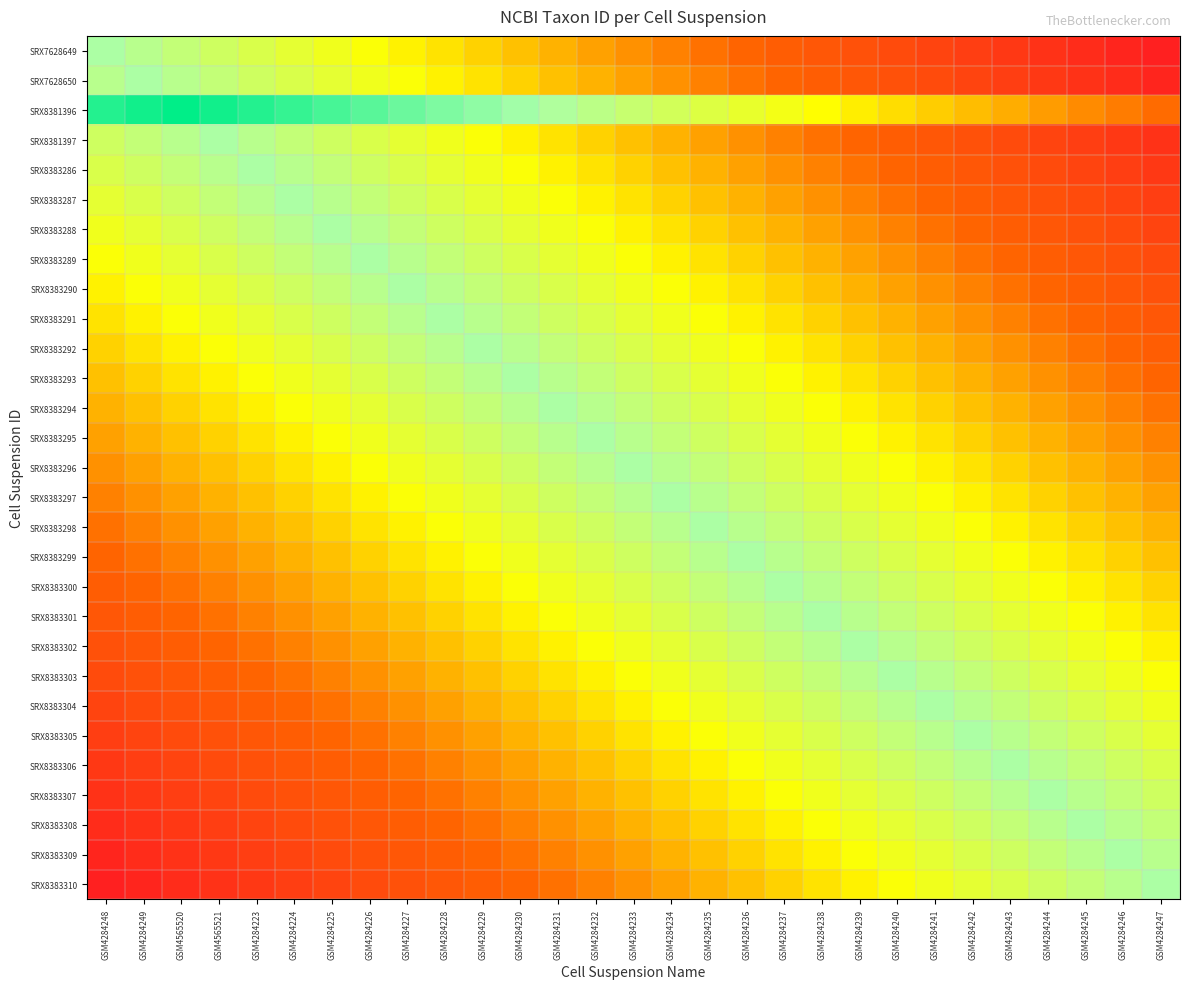

Reading left to right, transcribe all the data shown in this chart.

SRX7628649: GSM4284248=9606	GSM4284249=9556	GSM4565520=9506	GSM4565521=9456	GSM4284223=9406	GSM4284224=9356	GSM4284225=9306	GSM4284226=9256	GSM4284227=9206	GSM4284228=9156	GSM4284229=9106	GSM4284230=9056	GSM4284231=9006	GSM4284232=8956	GSM4284233=8906	GSM4284234=8856	GSM4284235=8806	GSM4284236=8756	GSM4284237=8706	GSM4284238=8656	GSM4284239=8606	GSM4284240=8556	GSM4284241=8506	GSM4284242=8456	GSM4284243=8406	GSM4284244=8356	GSM4284245=8306	GSM4284246=8256	GSM4284247=8206
SRX7628650: GSM4284248=9556	GSM4284249=9606	GSM4565520=9556	GSM4565521=9506	GSM4284223=9456	GSM4284224=9406	GSM4284225=9356	GSM4284226=9306	GSM4284227=9256	GSM4284228=9206	GSM4284229=9156	GSM4284230=9106	GSM4284231=9056	GSM4284232=9006	GSM4284233=8956	GSM4284234=8906	GSM4284235=8856	GSM4284236=8806	GSM4284237=8756	GSM4284238=8706	GSM4284239=8656	GSM4284240=8606	GSM4284241=8556	GSM4284242=8506	GSM4284243=8456	GSM4284244=8406	GSM4284245=8356	GSM4284246=8306	GSM4284247=8256
SRX8381396: GSM4284248=9990	GSM4284249=10040	GSM4565520=10090	GSM4565521=10040	GSM4284223=9990	GSM4284224=9940	GSM4284225=9890	GSM4284226=9840	GSM4284227=9790	GSM4284228=9740	GSM4284229=9690	GSM4284230=9640	GSM4284231=9590	GSM4284232=9540	GSM4284233=9490	GSM4284234=9440	GSM4284235=9390	GSM4284236=9340	GSM4284237=9290	GSM4284238=9240	GSM4284239=9190	GSM4284240=9140	GSM4284241=9090	GSM4284242=9040	GSM4284243=8990	GSM4284244=8940	GSM4284245=8890	GSM4284246=8840	GSM4284247=8790
SRX8381397: GSM4284248=9456	GSM4284249=9506	GSM4565520=9556	GSM4565521=9606	GSM4284223=9556	GSM4284224=9506	GSM4284225=9456	GSM4284226=9406	GSM4284227=9356	GSM4284228=9306	GSM4284229=9256	GSM4284230=9206	GSM4284231=9156	GSM4284232=9106	GSM4284233=9056	GSM4284234=9006	GSM4284235=8956	GSM4284236=8906	GSM4284237=8856	GSM4284238=8806	GSM4284239=8756	GSM4284240=8706	GSM4284241=8656	GSM4284242=8606	GSM4284243=8556	GSM4284244=8506	GSM4284245=8456	GSM4284246=8406	GSM4284247=8356
SRX8383286: GSM4284248=9406	GSM4284249=9456	GSM4565520=9506	GSM4565521=9556	GSM4284223=9606	GSM4284224=9556	GSM4284225=9506	GSM4284226=9456	GSM4284227=9406	GSM4284228=9356	GSM4284229=9306	GSM4284230=9256	GSM4284231=9206	GSM4284232=9156	GSM4284233=9106	GSM4284234=9056	GSM4284235=9006	GSM4284236=8956	GSM4284237=8906	GSM4284238=8856	GSM4284239=8806	GSM4284240=8756	GSM4284241=8706	GSM4284242=8656	GSM4284243=8606	GSM4284244=8556	GSM4284245=8506	GSM4284246=8456	GSM4284247=8406
SRX8383287: GSM4284248=9356	GSM4284249=9406	GSM4565520=9456	GSM4565521=9506	GSM4284223=9556	GSM4284224=9606	GSM4284225=9556	GSM4284226=9506	GSM4284227=9456	GSM4284228=9406	GSM4284229=9356	GSM4284230=9306	GSM4284231=9256	GSM4284232=9206	GSM4284233=9156	GSM4284234=9106	GSM4284235=9056	GSM4284236=9006	GSM4284237=8956	GSM4284238=8906	GSM4284239=8856	GSM4284240=8806	GSM4284241=8756	GSM4284242=8706	GSM4284243=8656	GSM4284244=8606	GSM4284245=8556	GSM4284246=8506	GSM4284247=8456
SRX8383288: GSM4284248=9306	GSM4284249=9356	GSM4565520=9406	GSM4565521=9456	GSM4284223=9506	GSM4284224=9556	GSM4284225=9606	GSM4284226=9556	GSM4284227=9506	GSM4284228=9456	GSM4284229=9406	GSM4284230=9356	GSM4284231=9306	GSM4284232=9256	GSM4284233=9206	GSM4284234=9156	GSM4284235=9106	GSM4284236=9056	GSM4284237=9006	GSM4284238=8956	GSM4284239=8906	GSM4284240=8856	GSM4284241=8806	GSM4284242=8756	GSM4284243=8706	GSM4284244=8656	GSM4284245=8606	GSM4284246=8556	GSM4284247=8506
SRX8383289: GSM4284248=9256	GSM4284249=9306	GSM4565520=9356	GSM4565521=9406	GSM4284223=9456	GSM4284224=9506	GSM4284225=9556	GSM4284226=9606	GSM4284227=9556	GSM4284228=9506	GSM4284229=9456	GSM4284230=9406	GSM4284231=9356	GSM4284232=9306	GSM4284233=9256	GSM4284234=9206	GSM4284235=9156	GSM4284236=9106	GSM4284237=9056	GSM4284238=9006	GSM4284239=8956	GSM4284240=8906	GSM4284241=8856	GSM4284242=8806	GSM4284243=8756	GSM4284244=8706	GSM4284245=8656	GSM4284246=8606	GSM4284247=8556
SRX8383290: GSM4284248=9206	GSM4284249=9256	GSM4565520=9306	GSM4565521=9356	GSM4284223=9406	GSM4284224=9456	GSM4284225=9506	GSM4284226=9556	GSM4284227=9606	GSM4284228=9556	GSM4284229=9506	GSM4284230=9456	GSM4284231=9406	GSM4284232=9356	GSM4284233=9306	GSM4284234=9256	GSM4284235=9206	GSM4284236=9156	GSM4284237=9106	GSM4284238=9056	GSM4284239=9006	GSM4284240=8956	GSM4284241=8906	GSM4284242=8856	GSM4284243=8806	GSM4284244=8756	GSM4284245=8706	GSM4284246=8656	GSM4284247=8606
SRX8383291: GSM4284248=9156	GSM4284249=9206	GSM4565520=9256	GSM4565521=9306	GSM4284223=9356	GSM4284224=9406	GSM4284225=9456	GSM4284226=9506	GSM4284227=9556	GSM4284228=9606	GSM4284229=9556	GSM4284230=9506	GSM4284231=9456	GSM4284232=9406	GSM4284233=9356	GSM4284234=9306	GSM4284235=9256	GSM4284236=9206	GSM4284237=9156	GSM4284238=9106	GSM4284239=9056	GSM4284240=9006	GSM4284241=8956	GSM4284242=8906	GSM4284243=8856	GSM4284244=8806	GSM4284245=8756	GSM4284246=8706	GSM4284247=8656
SRX8383292: GSM4284248=9106	GSM4284249=9156	GSM4565520=9206	GSM4565521=9256	GSM4284223=9306	GSM4284224=9356	GSM4284225=9406	GSM4284226=9456	GSM4284227=9506	GSM4284228=9556	GSM4284229=9606	GSM4284230=9556	GSM4284231=9506	GSM4284232=9456	GSM4284233=9406	GSM4284234=9356	GSM4284235=9306	GSM4284236=9256	GSM4284237=9206	GSM4284238=9156	GSM4284239=9106	GSM4284240=9056	GSM4284241=9006	GSM4284242=8956	GSM4284243=8906	GSM4284244=8856	GSM4284245=8806	GSM4284246=8756	GSM4284247=8706
SRX8383293: GSM4284248=9056	GSM4284249=9106	GSM4565520=9156	GSM4565521=9206	GSM4284223=9256	GSM4284224=9306	GSM4284225=9356	GSM4284226=9406	GSM4284227=9456	GSM4284228=9506	GSM4284229=9556	GSM4284230=9606	GSM4284231=9556	GSM4284232=9506	GSM4284233=9456	GSM4284234=9406	GSM4284235=9356	GSM4284236=9306	GSM4284237=9256	GSM4284238=9206	GSM4284239=9156	GSM4284240=9106	GSM4284241=9056	GSM4284242=9006	GSM4284243=8956	GSM4284244=8906	GSM4284245=8856	GSM4284246=8806	GSM4284247=8756
SRX8383294: GSM4284248=9006	GSM4284249=9056	GSM4565520=9106	GSM4565521=9156	GSM4284223=9206	GSM4284224=9256	GSM4284225=9306	GSM4284226=9356	GSM4284227=9406	GSM4284228=9456	GSM4284229=9506	GSM4284230=9556	GSM4284231=9606	GSM4284232=9556	GSM4284233=9506	GSM4284234=9456	GSM4284235=9406	GSM4284236=9356	GSM4284237=9306	GSM4284238=9256	GSM4284239=9206	GSM4284240=9156	GSM4284241=9106	GSM4284242=9056	GSM4284243=9006	GSM4284244=8956	GSM4284245=8906	GSM4284246=8856	GSM4284247=8806
SRX8383295: GSM4284248=8956	GSM4284249=9006	GSM4565520=9056	GSM4565521=9106	GSM4284223=9156	GSM4284224=9206	GSM4284225=9256	GSM4284226=9306	GSM4284227=9356	GSM4284228=9406	GSM4284229=9456	GSM4284230=9506	GSM4284231=9556	GSM4284232=9606	GSM4284233=9556	GSM4284234=9506	GSM4284235=9456	GSM4284236=9406	GSM4284237=9356	GSM4284238=9306	GSM4284239=9256	GSM4284240=9206	GSM4284241=9156	GSM4284242=9106	GSM4284243=9056	GSM4284244=9006	GSM4284245=8956	GSM4284246=8906	GSM4284247=8856
SRX8383296: GSM4284248=8906	GSM4284249=8956	GSM4565520=9006	GSM4565521=9056	GSM4284223=9106	GSM4284224=9156	GSM4284225=9206	GSM4284226=9256	GSM4284227=9306	GSM4284228=9356	GSM4284229=9406	GSM4284230=9456	GSM4284231=9506	GSM4284232=9556	GSM4284233=9606	GSM4284234=9556	GSM4284235=9506	GSM4284236=9456	GSM4284237=9406	GSM4284238=9356	GSM4284239=9306	GSM4284240=9256	GSM4284241=9206	GSM4284242=9156	GSM4284243=9106	GSM4284244=9056	GSM4284245=9006	GSM4284246=8956	GSM4284247=8906
SRX8383297: GSM4284248=8856	GSM4284249=8906	GSM4565520=8956	GSM4565521=9006	GSM4284223=9056	GSM4284224=9106	GSM4284225=9156	GSM4284226=9206	GSM4284227=9256	GSM4284228=9306	GSM4284229=9356	GSM4284230=9406	GSM4284231=9456	GSM4284232=9506	GSM4284233=9556	GSM4284234=9606	GSM4284235=9556	GSM4284236=9506	GSM4284237=9456	GSM4284238=9406	GSM4284239=9356	GSM4284240=9306	GSM4284241=9256	GSM4284242=9206	GSM4284243=9156	GSM4284244=9106	GSM4284245=9056	GSM4284246=9006	GSM4284247=8956
SRX8383298: GSM4284248=8806	GSM4284249=8856	GSM4565520=8906	GSM4565521=8956	GSM4284223=9006	GSM4284224=9056	GSM4284225=9106	GSM4284226=9156	GSM4284227=9206	GSM4284228=9256	GSM4284229=9306	GSM4284230=9356	GSM4284231=9406	GSM4284232=9456	GSM4284233=9506	GSM4284234=9556	GSM4284235=9606	GSM4284236=9556	GSM4284237=9506	GSM4284238=9456	GSM4284239=9406	GSM4284240=9356	GSM4284241=9306	GSM4284242=9256	GSM4284243=9206	GSM4284244=9156	GSM4284245=9106	GSM4284246=9056	GSM4284247=9006
SRX8383299: GSM4284248=8756	GSM4284249=8806	GSM4565520=8856	GSM4565521=8906	GSM4284223=8956	GSM4284224=9006	GSM4284225=9056	GSM4284226=9106	GSM4284227=9156	GSM4284228=9206	GSM4284229=9256	GSM4284230=9306	GSM4284231=9356	GSM4284232=9406	GSM4284233=9456	GSM4284234=9506	GSM4284235=9556	GSM4284236=9606	GSM4284237=9556	GSM4284238=9506	GSM4284239=9456	GSM4284240=9406	GSM4284241=9356	GSM4284242=9306	GSM4284243=9256	GSM4284244=9206	GSM4284245=9156	GSM4284246=9106	GSM4284247=9056
SRX8383300: GSM4284248=8706	GSM4284249=8756	GSM4565520=8806	GSM4565521=8856	GSM4284223=8906	GSM4284224=8956	GSM4284225=9006	GSM4284226=9056	GSM4284227=9106	GSM4284228=9156	GSM4284229=9206	GSM4284230=9256	GSM4284231=9306	GSM4284232=9356	GSM4284233=9406	GSM4284234=9456	GSM4284235=9506	GSM4284236=9556	GSM4284237=9606	GSM4284238=9556	GSM4284239=9506	GSM4284240=9456	GSM4284241=9406	GSM4284242=9356	GSM4284243=9306	GSM4284244=9256	GSM4284245=9206	GSM4284246=9156	GSM4284247=9106
SRX8383301: GSM4284248=8656	GSM4284249=8706	GSM4565520=8756	GSM4565521=8806	GSM4284223=8856	GSM4284224=8906	GSM4284225=8956	GSM4284226=9006	GSM4284227=9056	GSM4284228=9106	GSM4284229=9156	GSM4284230=9206	GSM4284231=9256	GSM4284232=9306	GSM4284233=9356	GSM4284234=9406	GSM4284235=9456	GSM4284236=9506	GSM4284237=9556	GSM4284238=9606	GSM4284239=9556	GSM4284240=9506	GSM4284241=9456	GSM4284242=9406	GSM4284243=9356	GSM4284244=9306	GSM4284245=9256	GSM4284246=9206	GSM4284247=9156
SRX8383302: GSM4284248=8606	GSM4284249=8656	GSM4565520=8706	GSM4565521=8756	GSM4284223=8806	GSM4284224=8856	GSM4284225=8906	GSM4284226=8956	GSM4284227=9006	GSM4284228=9056	GSM4284229=9106	GSM4284230=9156	GSM4284231=9206	GSM4284232=9256	GSM4284233=9306	GSM4284234=9356	GSM4284235=9406	GSM4284236=9456	GSM4284237=9506	GSM4284238=9556	GSM4284239=9606	GSM4284240=9556	GSM4284241=9506	GSM4284242=9456	GSM4284243=9406	GSM4284244=9356	GSM4284245=9306	GSM4284246=9256	GSM4284247=9206
SRX8383303: GSM4284248=8556	GSM4284249=8606	GSM4565520=8656	GSM4565521=8706	GSM4284223=8756	GSM4284224=8806	GSM4284225=8856	GSM4284226=8906	GSM4284227=8956	GSM4284228=9006	GSM4284229=9056	GSM4284230=9106	GSM4284231=9156	GSM4284232=9206	GSM4284233=9256	GSM4284234=9306	GSM4284235=9356	GSM4284236=9406	GSM4284237=9456	GSM4284238=9506	GSM4284239=9556	GSM4284240=9606	GSM4284241=9556	GSM4284242=9506	GSM4284243=9456	GSM4284244=9406	GSM4284245=9356	GSM4284246=9306	GSM4284247=9256
SRX8383304: GSM4284248=8506	GSM4284249=8556	GSM4565520=8606	GSM4565521=8656	GSM4284223=8706	GSM4284224=8756	GSM4284225=8806	GSM4284226=8856	GSM4284227=8906	GSM4284228=8956	GSM4284229=9006	GSM4284230=9056	GSM4284231=9106	GSM4284232=9156	GSM4284233=9206	GSM4284234=9256	GSM4284235=9306	GSM4284236=9356	GSM4284237=9406	GSM4284238=9456	GSM4284239=9506	GSM4284240=9556	GSM4284241=9606	GSM4284242=9556	GSM4284243=9506	GSM4284244=9456	GSM4284245=9406	GSM4284246=9356	GSM4284247=9306
SRX8383305: GSM4284248=8456	GSM4284249=8506	GSM4565520=8556	GSM4565521=8606	GSM4284223=8656	GSM4284224=8706	GSM4284225=8756	GSM4284226=8806	GSM4284227=8856	GSM4284228=8906	GSM4284229=8956	GSM4284230=9006	GSM4284231=9056	GSM4284232=9106	GSM4284233=9156	GSM4284234=9206	GSM4284235=9256	GSM4284236=9306	GSM4284237=9356	GSM4284238=9406	GSM4284239=9456	GSM4284240=9506	GSM4284241=9556	GSM4284242=9606	GSM4284243=9556	GSM4284244=9506	GSM4284245=9456	GSM4284246=9406	GSM4284247=9356
SRX8383306: GSM4284248=8406	GSM4284249=8456	GSM4565520=8506	GSM4565521=8556	GSM4284223=8606	GSM4284224=8656	GSM4284225=8706	GSM4284226=8756	GSM4284227=8806	GSM4284228=8856	GSM4284229=8906	GSM4284230=8956	GSM4284231=9006	GSM4284232=9056	GSM4284233=9106	GSM4284234=9156	GSM4284235=9206	GSM4284236=9256	GSM4284237=9306	GSM4284238=9356	GSM4284239=9406	GSM4284240=9456	GSM4284241=9506	GSM4284242=9556	GSM4284243=9606	GSM4284244=9556	GSM4284245=9506	GSM4284246=9456	GSM4284247=9406
SRX8383307: GSM4284248=8356	GSM4284249=8406	GSM4565520=8456	GSM4565521=8506	GSM4284223=8556	GSM4284224=8606	GSM4284225=8656	GSM4284226=8706	GSM4284227=8756	GSM4284228=8806	GSM4284229=8856	GSM4284230=8906	GSM4284231=8956	GSM4284232=9006	GSM4284233=9056	GSM4284234=9106	GSM4284235=9156	GSM4284236=9206	GSM4284237=9256	GSM4284238=9306	GSM4284239=9356	GSM4284240=9406	GSM4284241=9456	GSM4284242=9506	GSM4284243=9556	GSM4284244=9606	GSM4284245=9556	GSM4284246=9506	GSM4284247=9456
SRX8383308: GSM4284248=8306	GSM4284249=8356	GSM4565520=8406	GSM4565521=8456	GSM4284223=8506	GSM4284224=8556	GSM4284225=8606	GSM4284226=8656	GSM4284227=8706	GSM4284228=8756	GSM4284229=8806	GSM4284230=8856	GSM4284231=8906	GSM4284232=8956	GSM4284233=9006	GSM4284234=9056	GSM4284235=9106	GSM4284236=9156	GSM4284237=9206	GSM4284238=9256	GSM4284239=9306	GSM4284240=9356	GSM4284241=9406	GSM4284242=9456	GSM4284243=9506	GSM4284244=9556	GSM4284245=9606	GSM4284246=9556	GSM4284247=9506
SRX8383309: GSM4284248=8256	GSM4284249=8306	GSM4565520=8356	GSM4565521=8406	GSM4284223=8456	GSM4284224=8506	GSM4284225=8556	GSM4284226=8606	GSM4284227=8656	GSM4284228=8706	GSM4284229=8756	GSM4284230=8806	GSM4284231=8856	GSM4284232=8906	GSM4284233=8956	GSM4284234=9006	GSM4284235=9056	GSM4284236=9106	GSM4284237=9156	GSM4284238=9206	GSM4284239=9256	GSM4284240=9306	GSM4284241=9356	GSM4284242=9406	GSM4284243=9456	GSM4284244=9506	GSM4284245=9556	GSM4284246=9606	GSM4284247=9556
SRX8383310: GSM4284248=8206	GSM4284249=8256	GSM4565520=8306	GSM4565521=8356	GSM4284223=8406	GSM4284224=8456	GSM4284225=8506	GSM4284226=8556	GSM4284227=8606	GSM4284228=8656	GSM4284229=8706	GSM4284230=8756	GSM4284231=8806	GSM4284232=8856	GSM4284233=8906	GSM4284234=8956	GSM4284235=9006	GSM4284236=9056	GSM4284237=9106	GSM4284238=9156	GSM4284239=9206	GSM4284240=9256	GSM4284241=9306	GSM4284242=9356	GSM4284243=9406	GSM4284244=9456	GSM4284245=9506	GSM4284246=9556	GSM4284247=9606